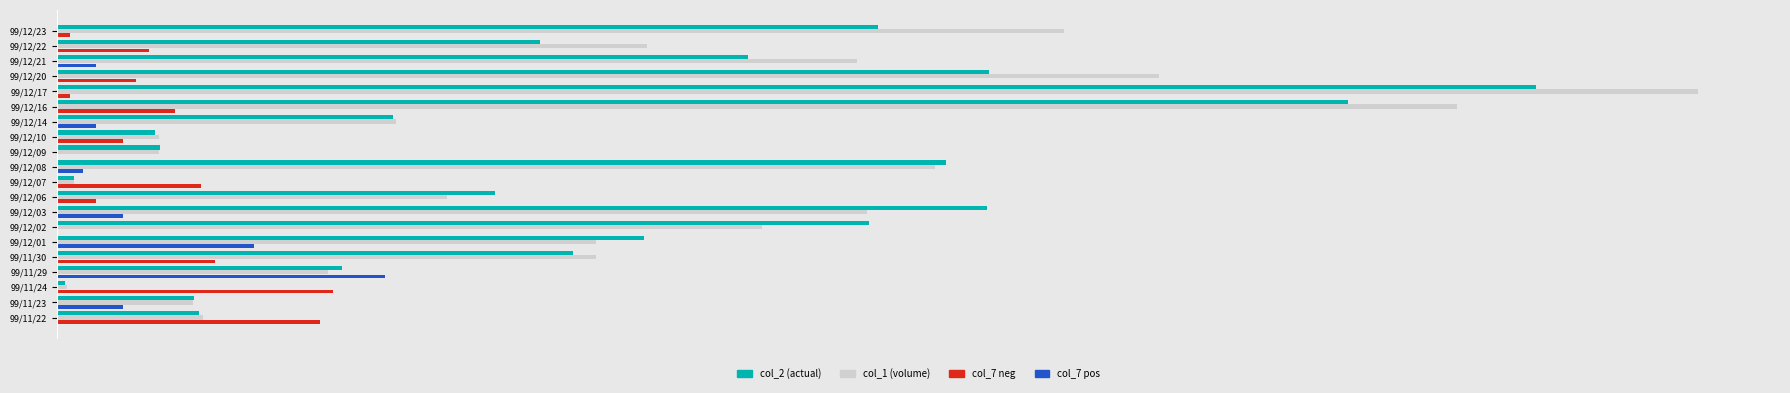

What is the difference between the col_1 values at 99/12/07 and 99/12/10?

25000